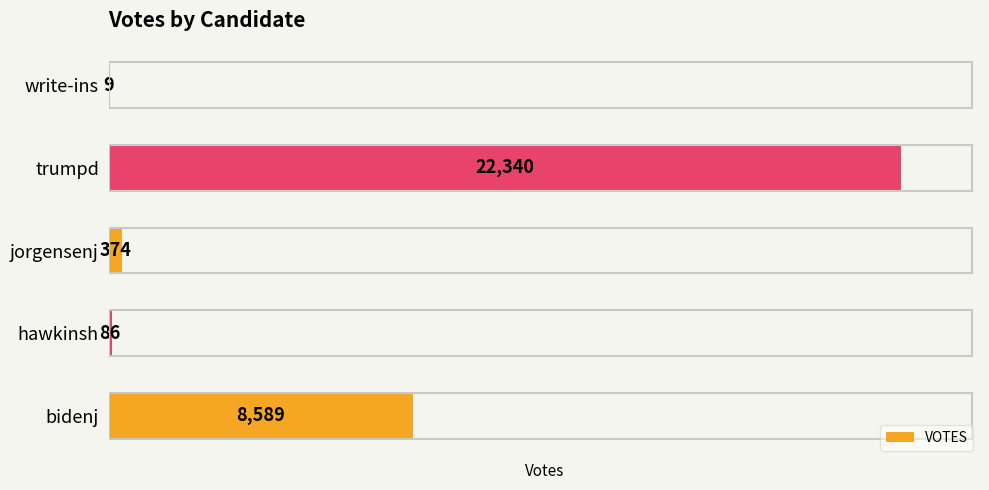

The value at bidenj is 8589. True or false?

True